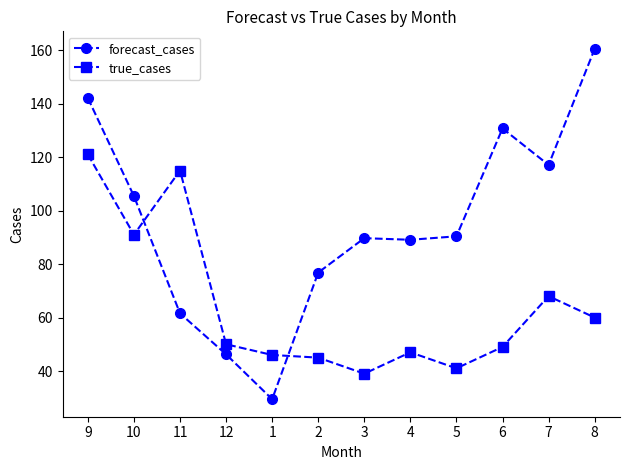

Reading left to right, what are all the values shown in this chart?

forecast_cases: 142.1	105.4	61.6	46.2	29.4	76.8	89.7	89.1	90.4	130.8	117.1	160.5
true_cases: 121.0	91.0	115.0	50.0	46.0	45.0	39.0	47.0	41.0	49.0	68.0	60.0